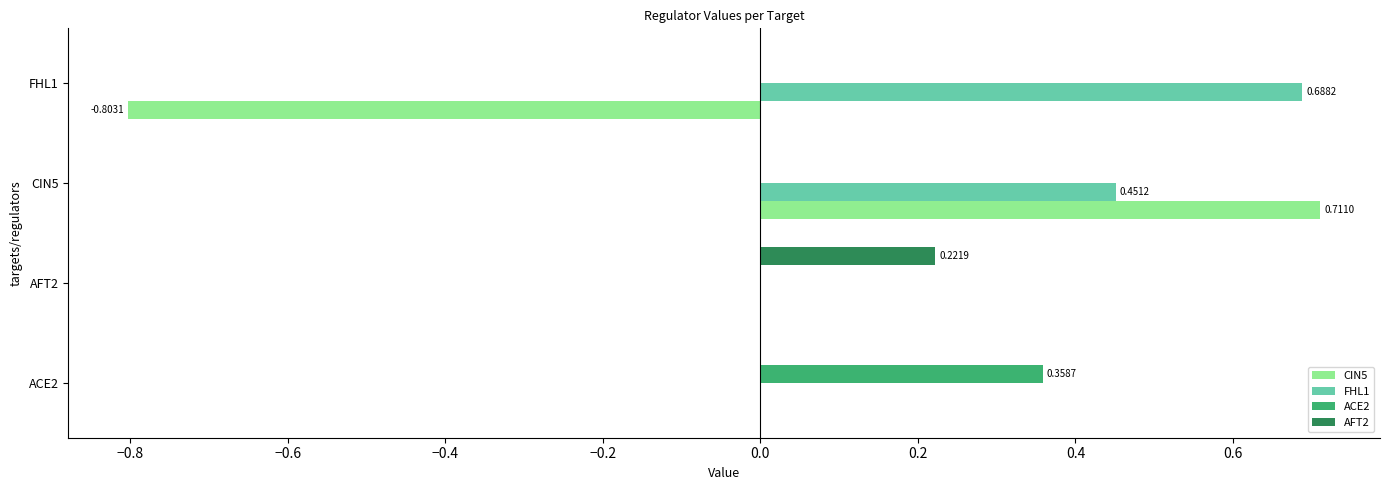

At which category is the sum across all series the highest?

CIN5